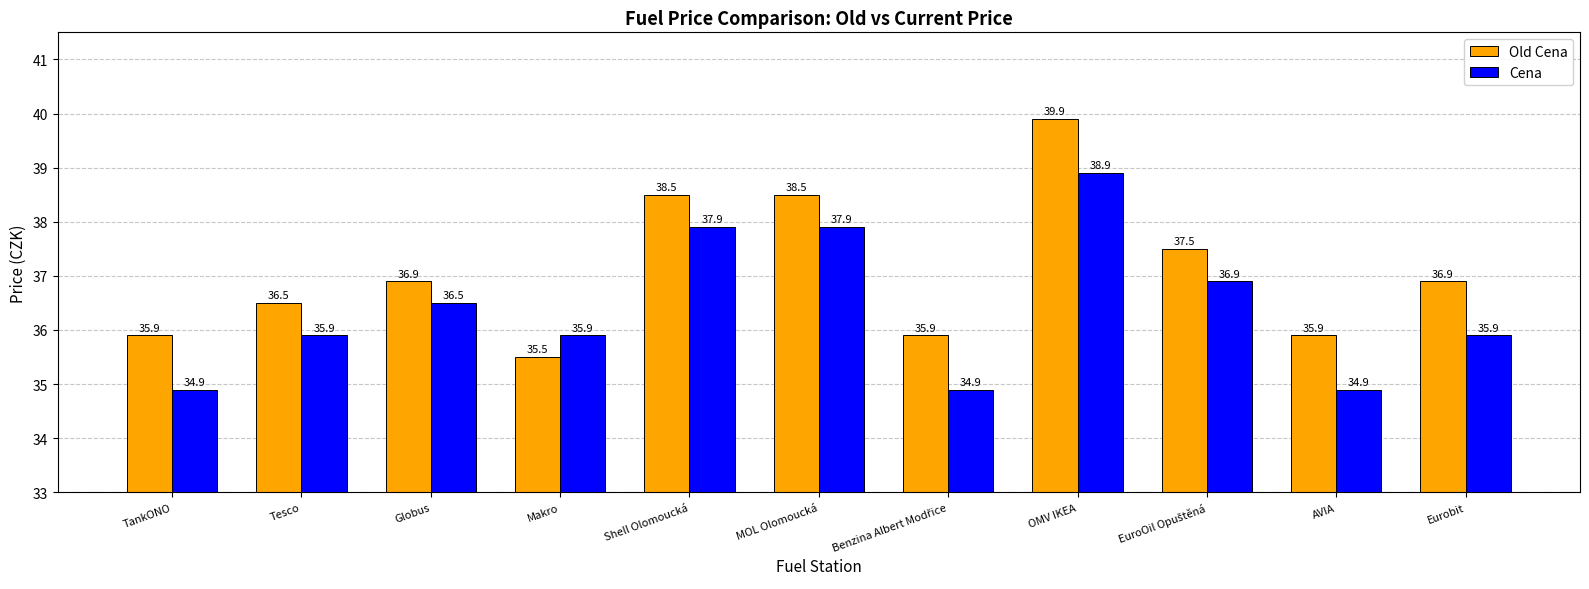

The value of Old Cena at TankONO is 35.9. True or false?

True